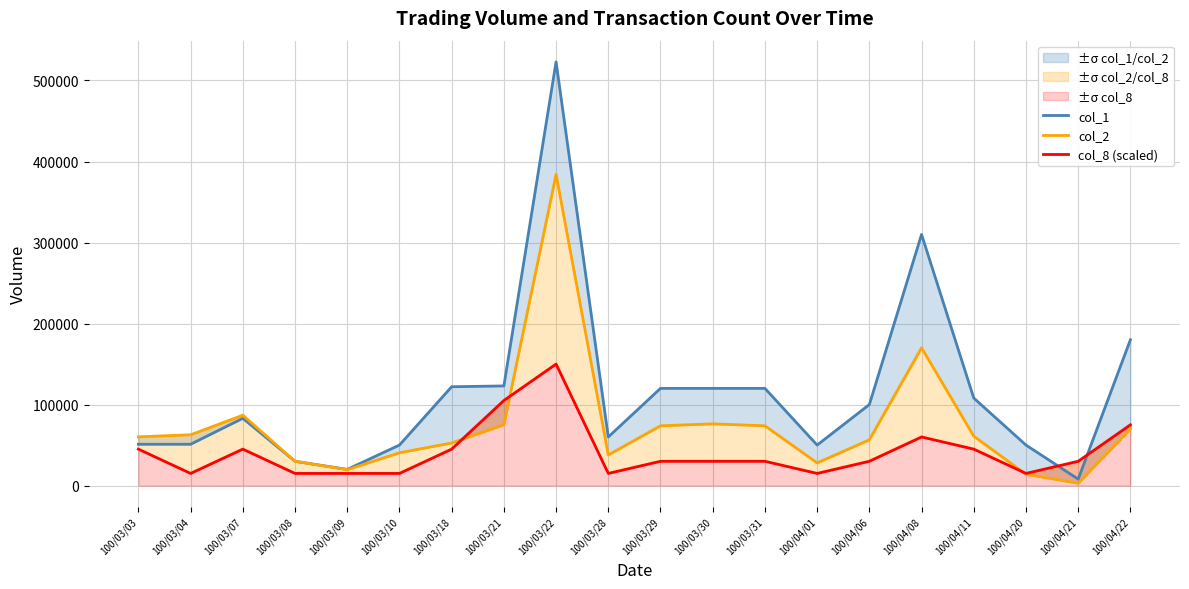

Is the value of col_8 (scaled) at 100/04/21 greater than the value of col_2 at 100/03/22?

No